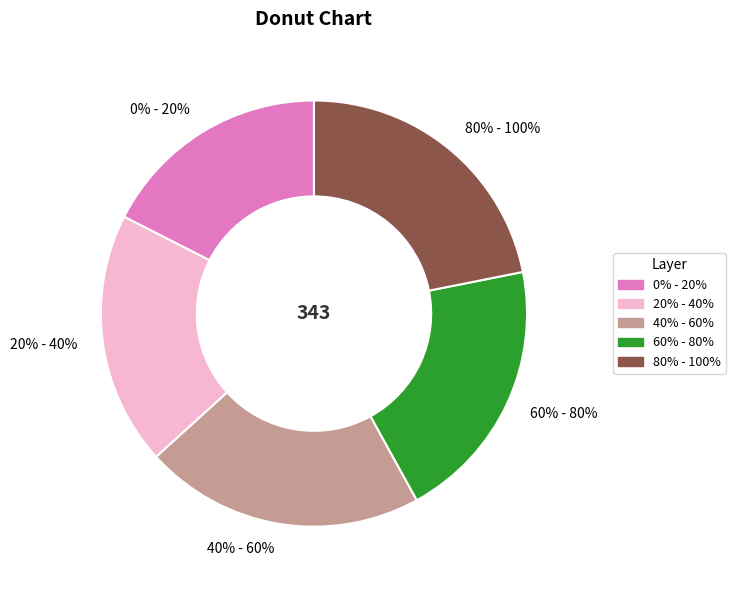

The 0% - 20% slice represents 17% of the pie. True or false?

True